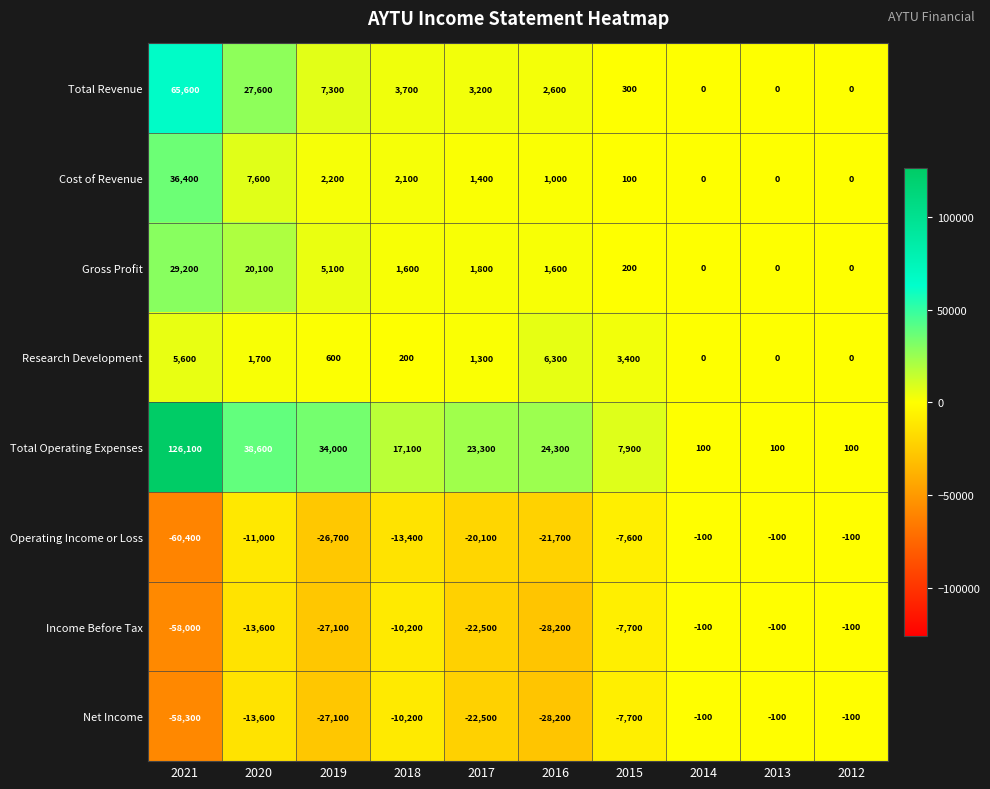

Which category has the highest value across all series?

2021